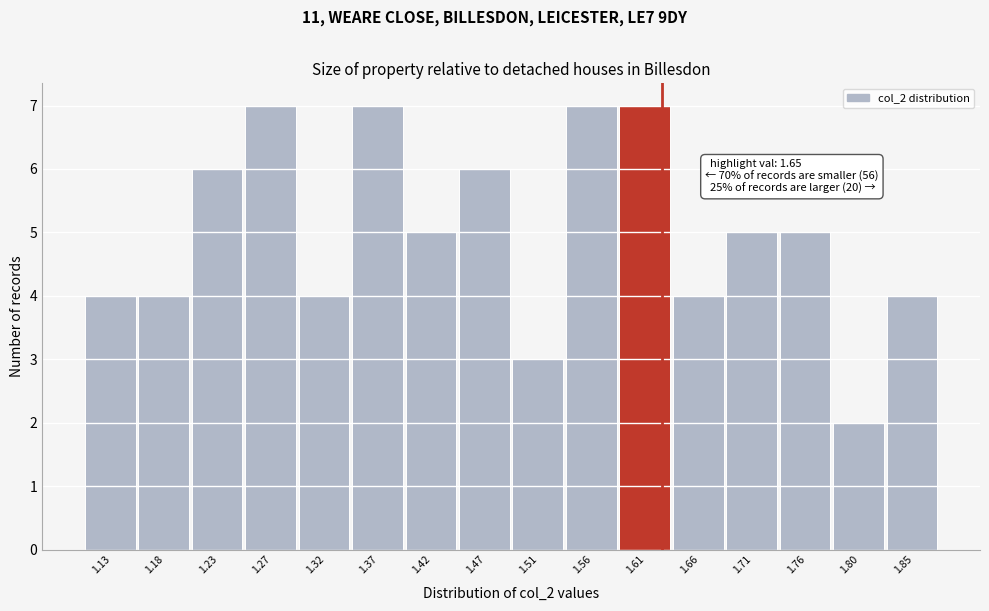

Reading left to right, what are all the values shown in this chart?

1.13=4	1.18=4	1.23=6	1.27=7	1.32=4	1.37=7	1.42=5	1.47=6	1.51=3	1.56=7	1.61=7	1.66=4	1.71=5	1.76=5	1.80=2	1.85=4